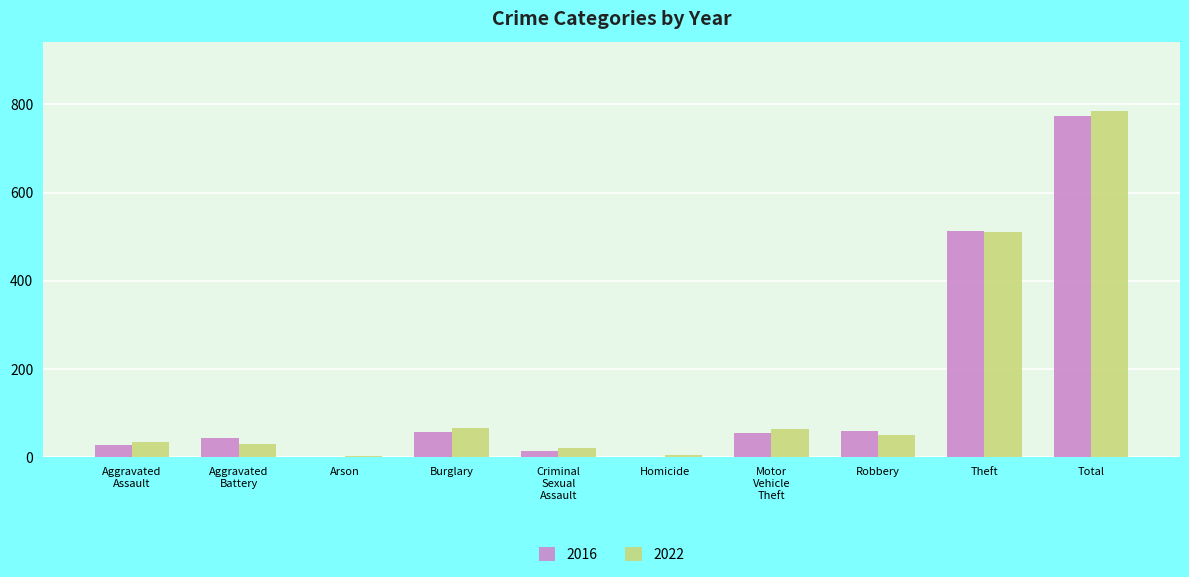

What is the highest value of the 2022 series?

785